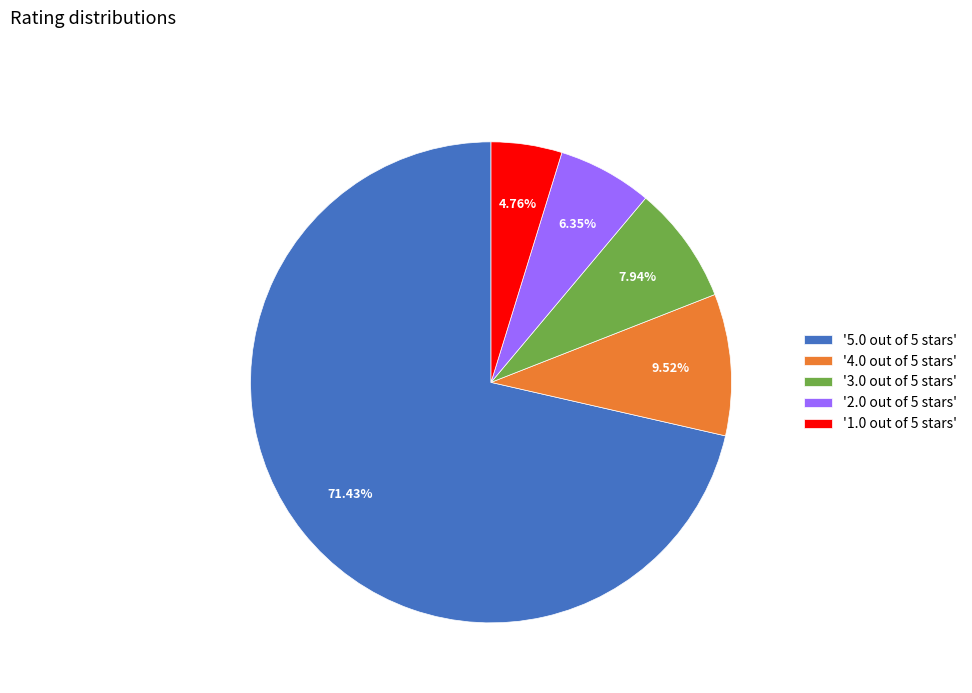

What is the ratio of the value at '5.0 out of 5 stars' to the value at '2.0 out of 5 stars'?

11.2